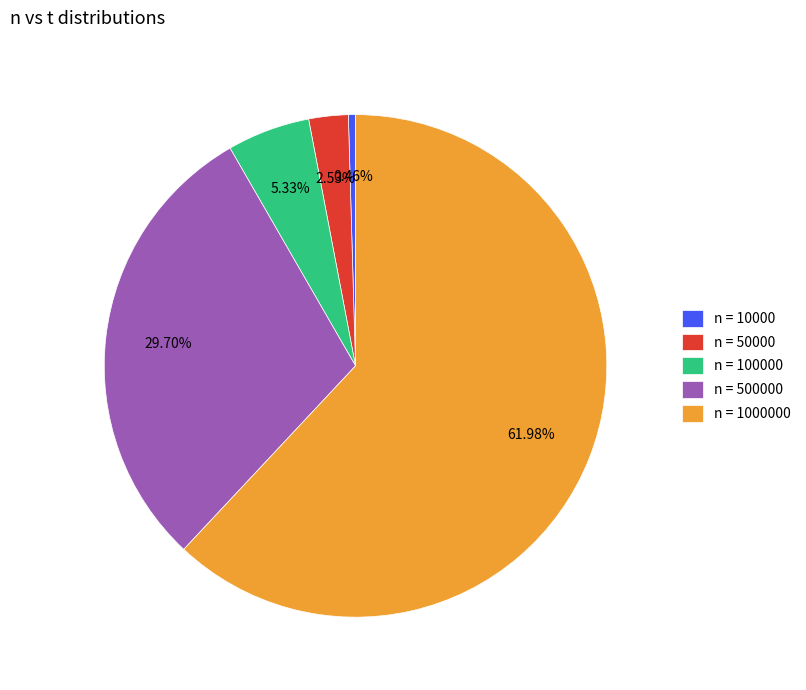

Between n = 500000 and n = 1000000, which is larger?

n = 1000000